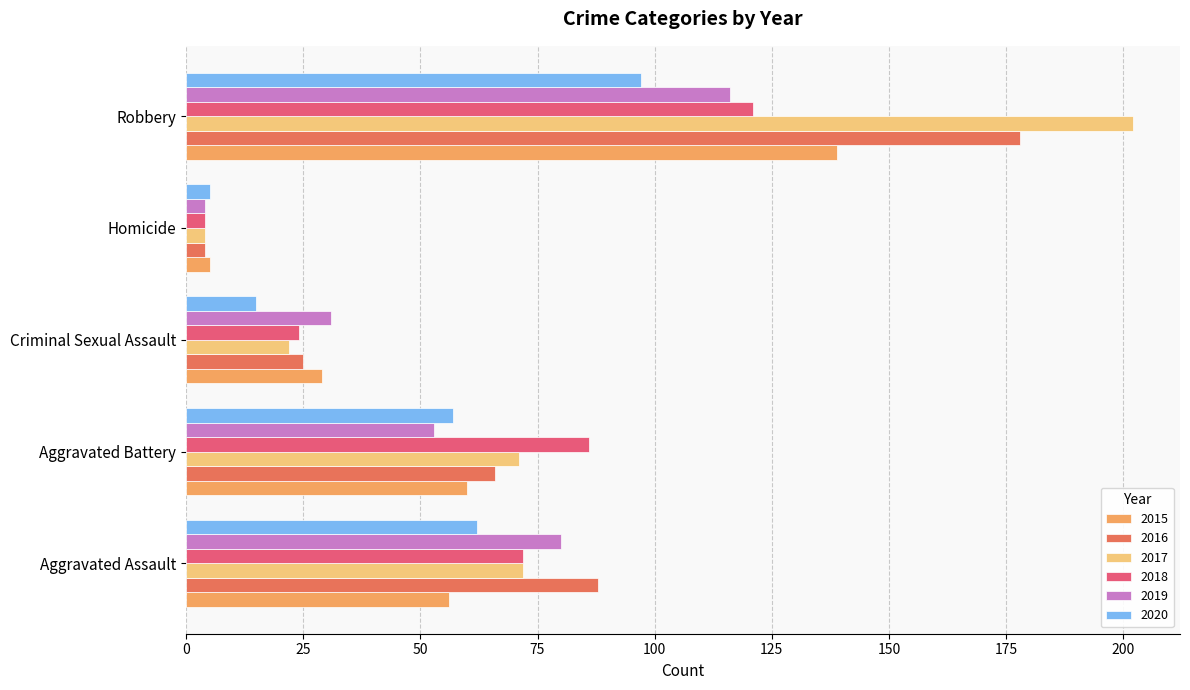

At Aggravated Battery, list the series in order from smallest to largest.

2019, 2020, 2015, 2016, 2017, 2018